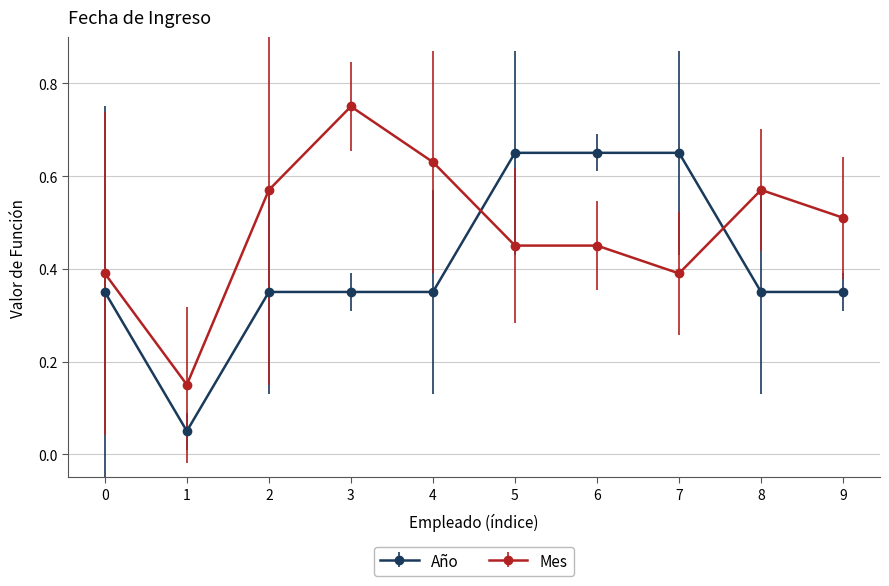

At how many categories does at least one series exceed 0?

10